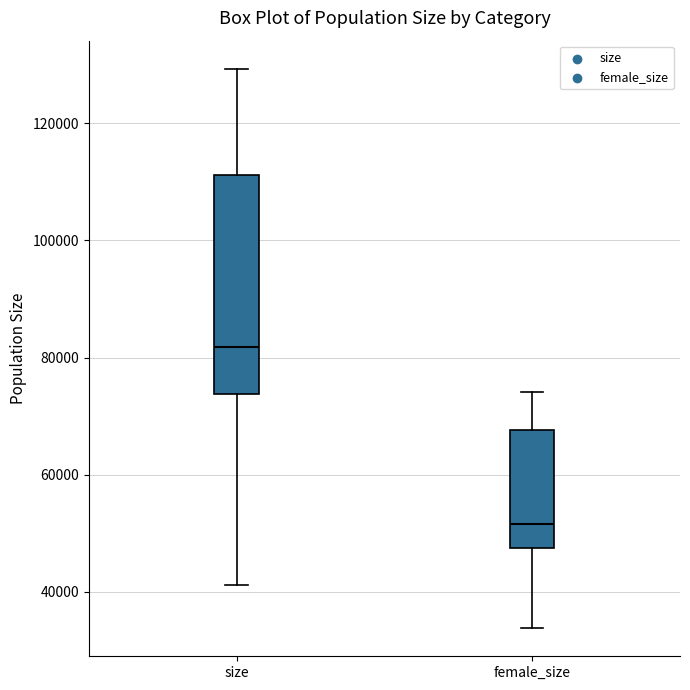

Which box has the highest median line?

size